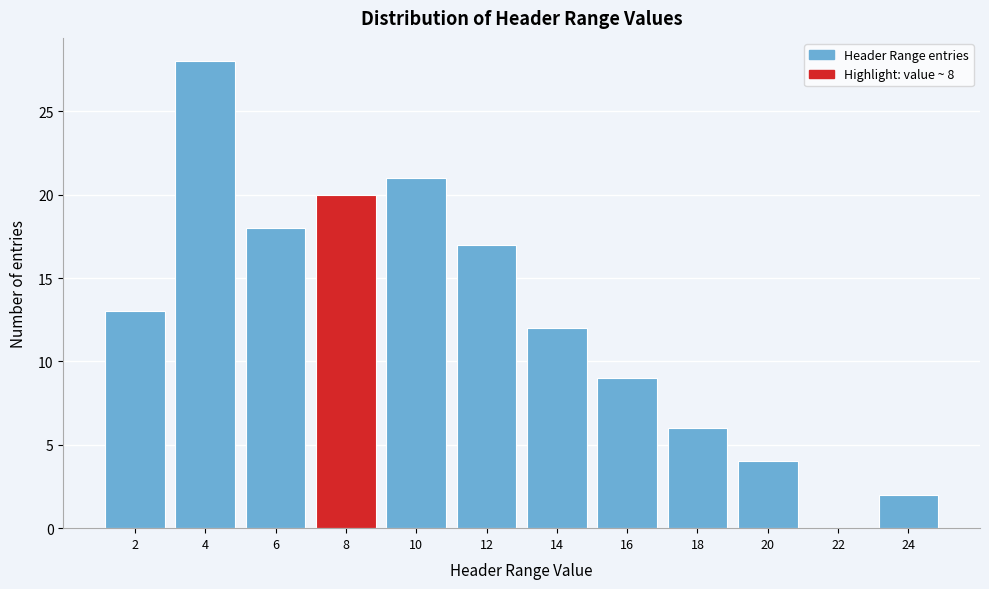

Reading left to right, list all the values displayed in this chart.

2=13	4=28	6=18	8=20	10=21	12=17	14=12	16=9	18=6	20=4	22=0	24=2